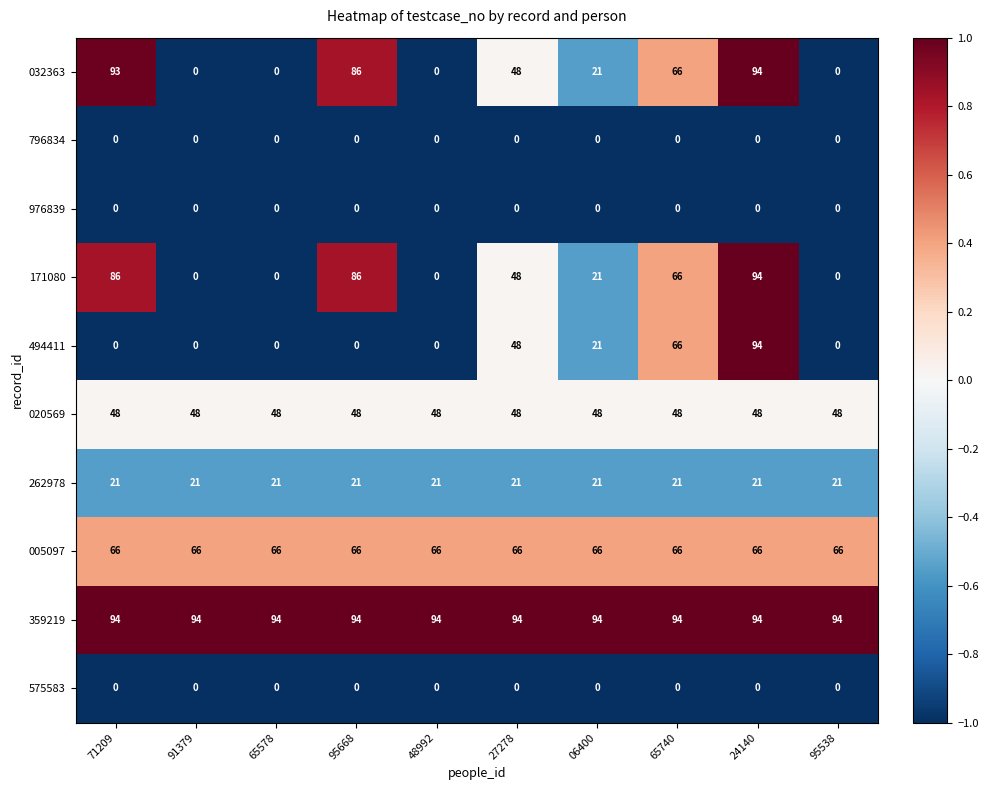

At which category is the sum across all series the highest?

24140